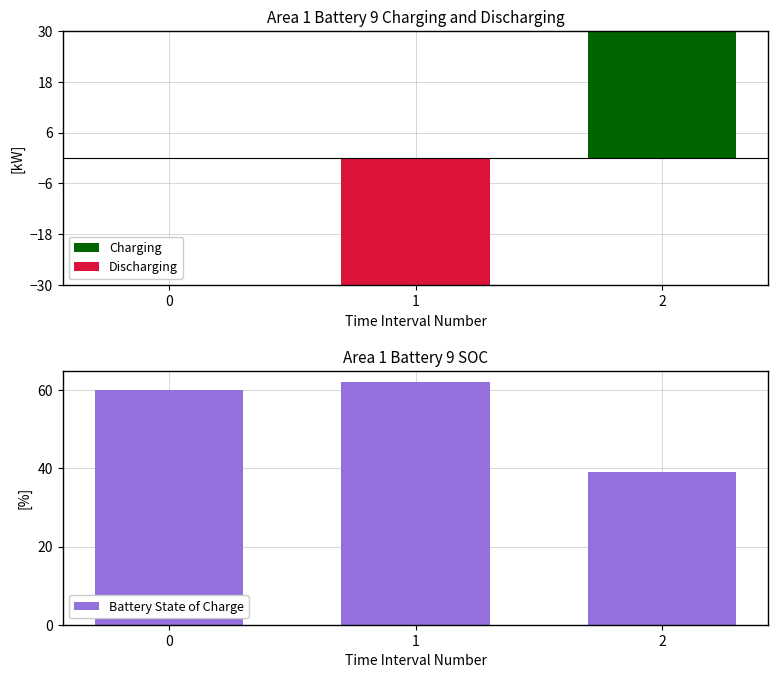

What is the total value across all series at 2?

292